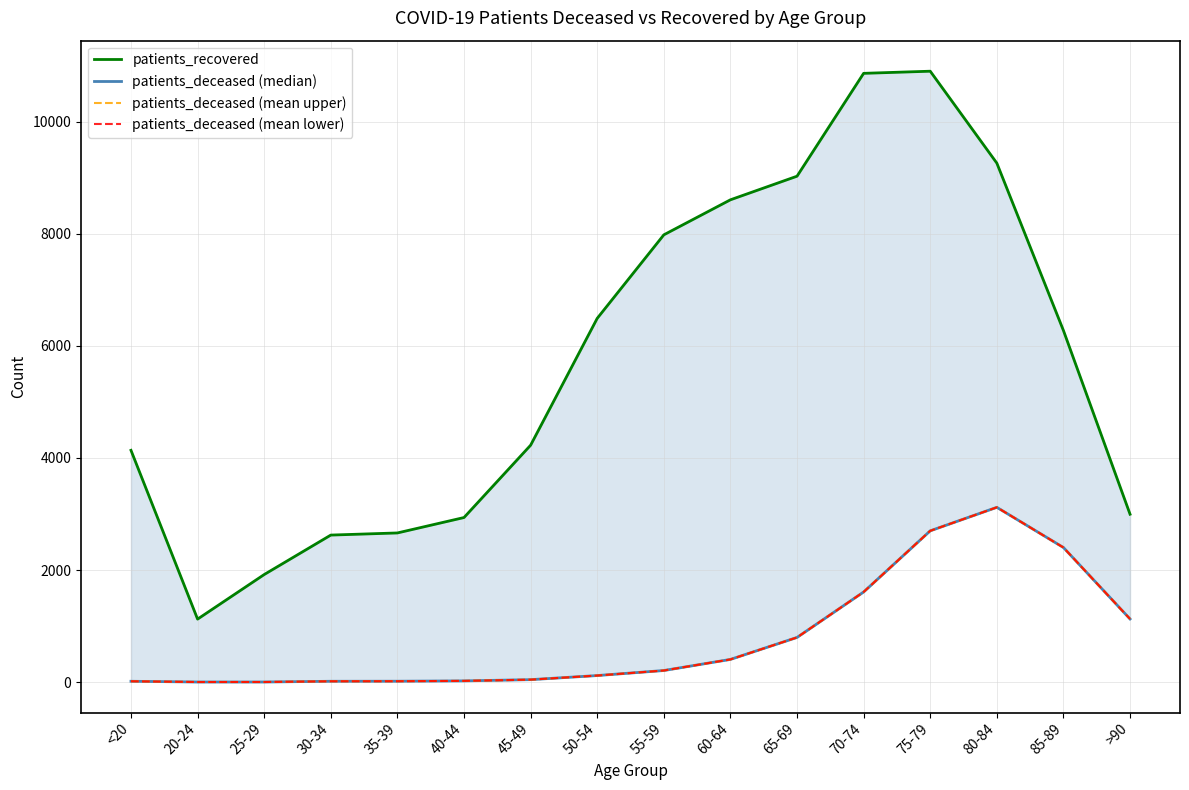

Which series has the largest range (max minus min)?

patients_recovered